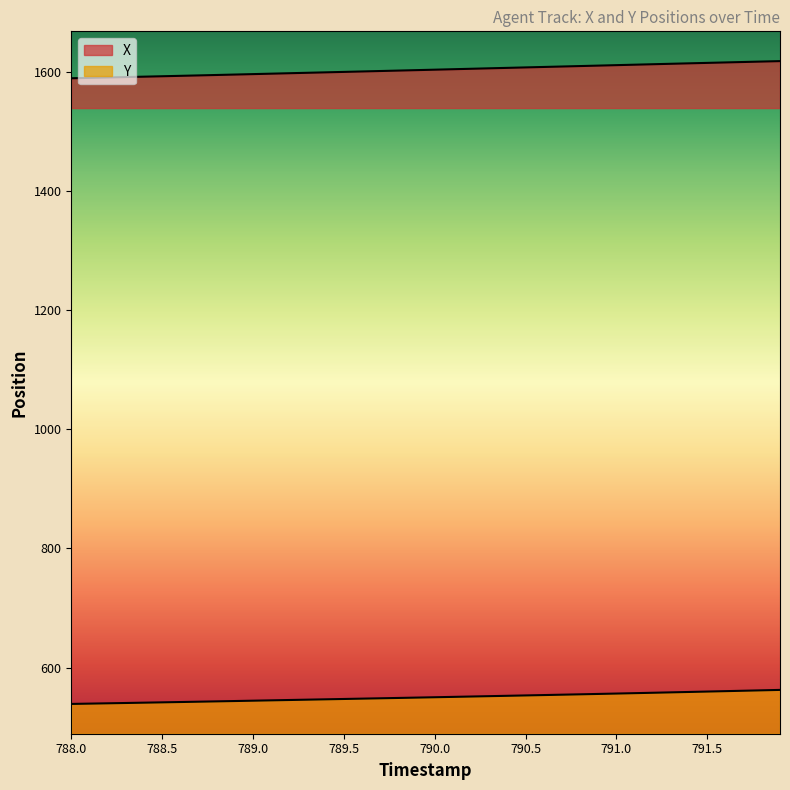

How many data points in X are less than 1603?

20